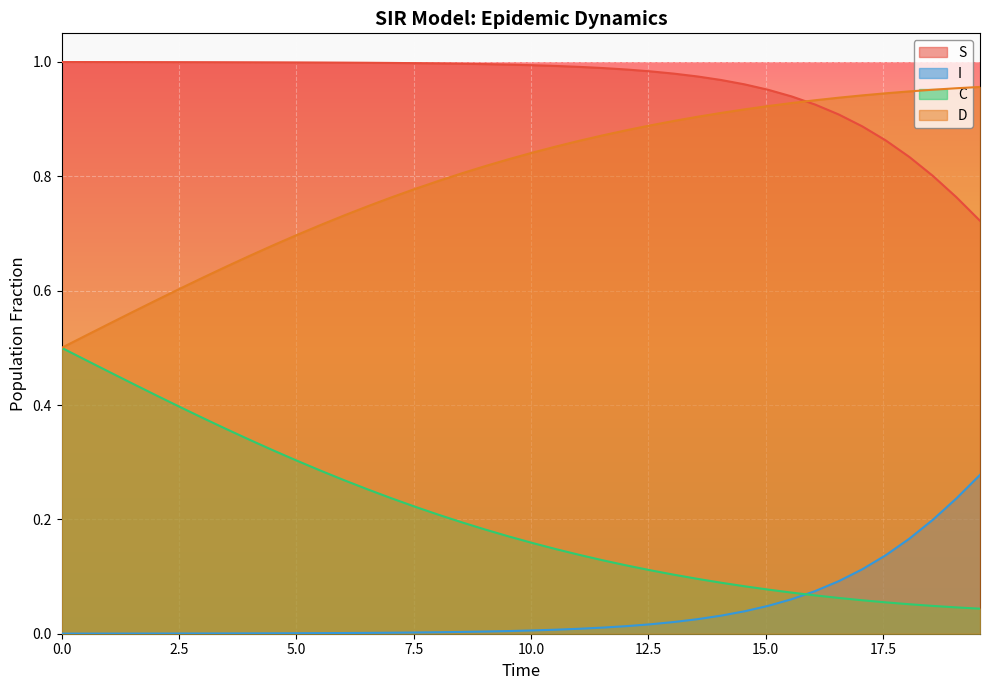

Reading left to right, transcribe all the data shown in this chart.

S: 1.0	1.0	1.0	1.0	1.0	1.0	1.0	1.0	1.0	1.0	1.0	1.0	1.0	1.0	1.0	1.0	1.0	1.0	1.0	1.0	1.0	1.0	1.0	1.0	1.0	1.0	1.0	1.0	1.0	1.0	1.0	0.9	0.9	0.9	0.9	0.9	0.8	0.8	0.8	0.7
I: 0.0	0.0	0.0	0.0	0.0	0.0	0.0	0.0	0.0	0.0	0.0	0.0	0.0	0.0	0.0	0.0	0.0	0.0	0.0	0.0	0.0	0.0	0.0	0.0	0.0	0.0	0.0	0.0	0.0	0.0	0.0	0.1	0.1	0.1	0.1	0.1	0.2	0.2	0.2	0.3
C: 0.5	0.5	0.5	0.4	0.4	0.4	0.4	0.4	0.3	0.3	0.3	0.3	0.3	0.3	0.2	0.2	0.2	0.2	0.2	0.2	0.2	0.1	0.1	0.1	0.1	0.1	0.1	0.1	0.1	0.1	0.1	0.1	0.1	0.1	0.1	0.1	0.1	0.0	0.0	0.0
D: 0.5	0.5	0.5	0.6	0.6	0.6	0.6	0.6	0.7	0.7	0.7	0.7	0.7	0.7	0.8	0.8	0.8	0.8	0.8	0.8	0.8	0.9	0.9	0.9	0.9	0.9	0.9	0.9	0.9	0.9	0.9	0.9	0.9	0.9	0.9	0.9	0.9	1.0	1.0	1.0